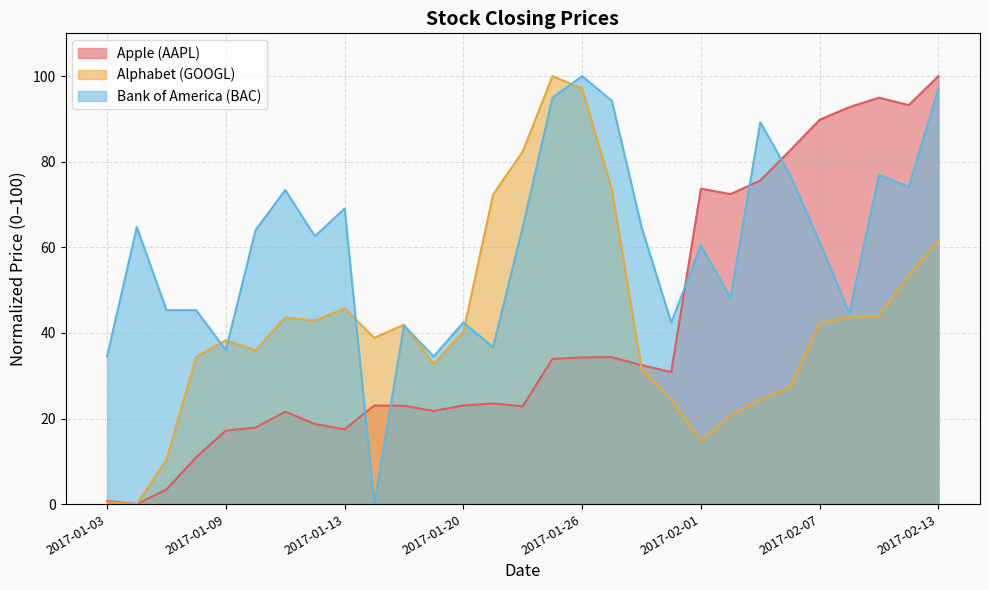

Reading left to right, extract all data points from this chart.

Apple (AAPL): 2017-01-03=0.8	2017-01-04=0.0	2017-01-05=3.4	2017-01-06=10.9	2017-01-09=17.2	2017-01-10=17.9	2017-01-11=21.6	2017-01-12=18.7	2017-01-13=17.5	2017-01-17=23.0	2017-01-18=23.0	2017-01-19=21.8	2017-01-20=23.0	2017-01-23=23.5	2017-01-24=22.9	2017-01-25=33.9	2017-01-26=34.3	2017-01-27=34.3	2017-01-30=32.5	2017-01-31=30.9	2017-02-01=73.7	2017-02-02=72.4	2017-02-03=75.6	2017-02-06=82.6	2017-02-07=89.8	2017-02-08=92.8	2017-02-09=95.0	2017-02-10=93.2	2017-02-13=100.0
Alphabet (GOOGL): 2017-01-03=0.5	2017-01-04=0.0	2017-01-05=10.4	2017-01-06=34.4	2017-01-09=38.3	2017-01-10=36.0	2017-01-11=43.6	2017-01-12=42.9	2017-01-13=45.7	2017-01-17=38.9	2017-01-18=41.9	2017-01-19=32.8	2017-01-20=40.3	2017-01-23=72.3	2017-01-24=82.4	2017-01-25=100.0	2017-01-26=97.1	2017-01-27=73.5	2017-01-30=31.7	2017-01-31=24.5	2017-02-01=14.7	2017-02-02=20.7	2017-02-03=24.4	2017-02-06=27.3	2017-02-07=42.3	2017-02-08=43.6	2017-02-09=44.0	2017-02-10=53.4	2017-02-13=61.5
Bank of America (BAC): 2017-01-03=34.5	2017-01-04=64.7	2017-01-05=45.3	2017-01-06=45.3	2017-01-09=36.0	2017-01-10=64.0	2017-01-11=73.4	2017-01-12=62.6	2017-01-13=69.1	2017-01-17=0.0	2017-01-18=41.7	2017-01-19=34.5	2017-01-20=42.4	2017-01-23=36.7	2017-01-24=64.7	2017-01-25=95.0	2017-01-26=100.0	2017-01-27=94.2	2017-01-30=64.7	2017-01-31=42.4	2017-02-01=60.4	2017-02-02=48.2	2017-02-03=89.2	2017-02-06=77.0	2017-02-07=61.2	2017-02-08=44.6	2017-02-09=77.0	2017-02-10=74.1	2017-02-13=97.1